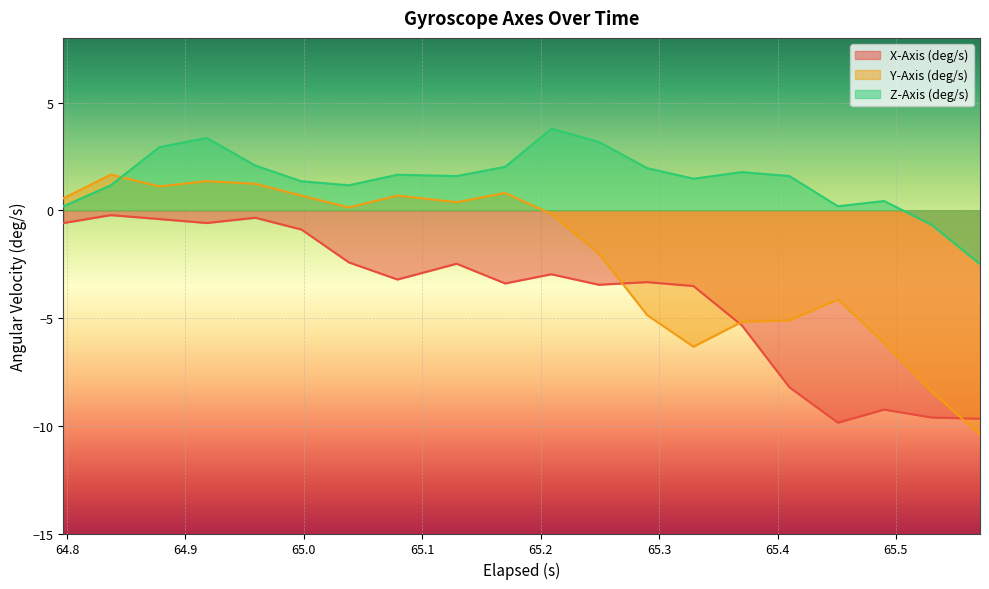

What is the value of the Z-Axis (deg/s) point at the 11th from the left?

3.8